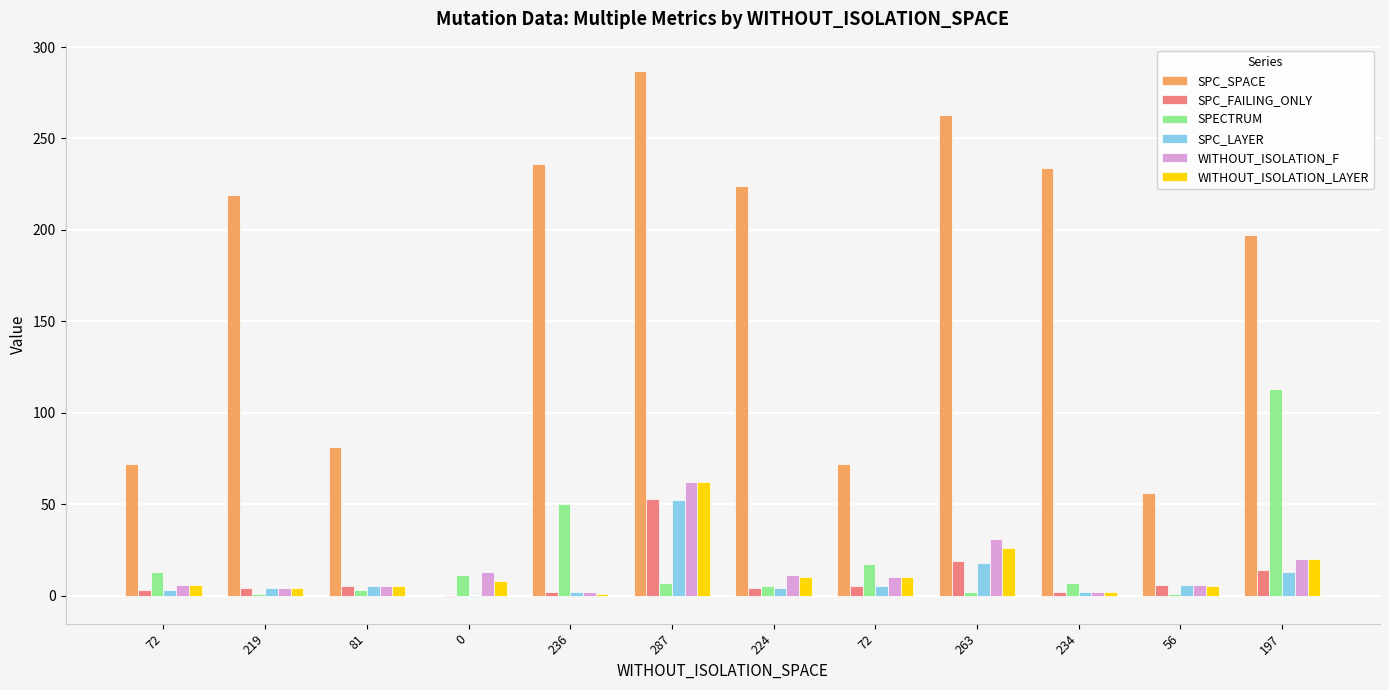

How many data points does each series have?

12